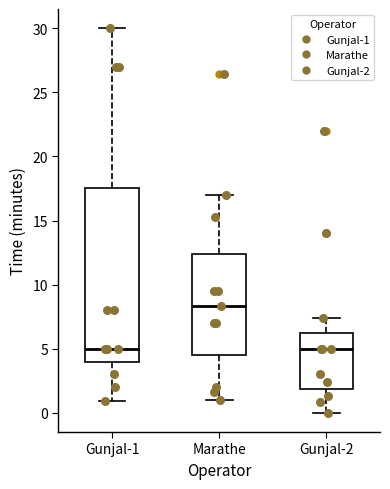

Which box is the tallest, from its lower edge to its upper edge?

Gunjal-1